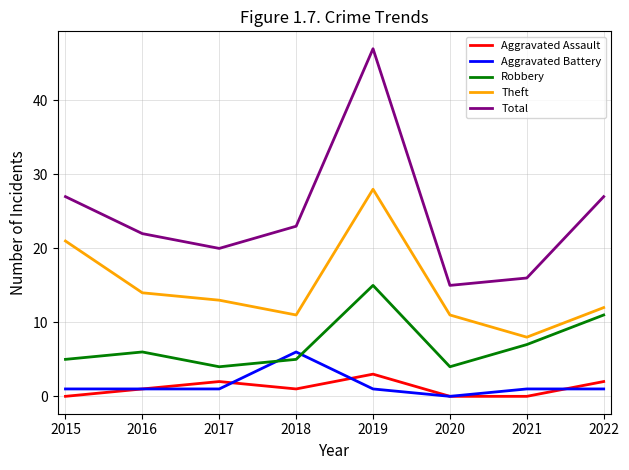

Which category has the highest value across all series?

2019